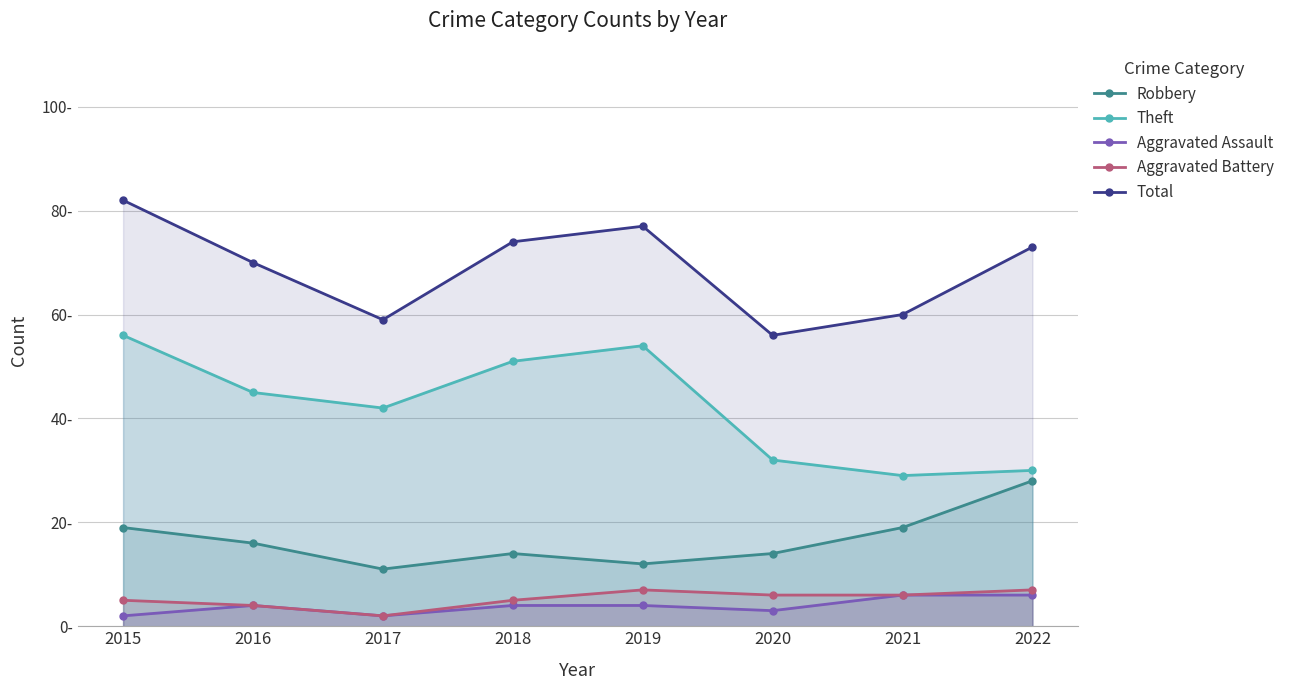

Which series has the largest total across all categories?

Total